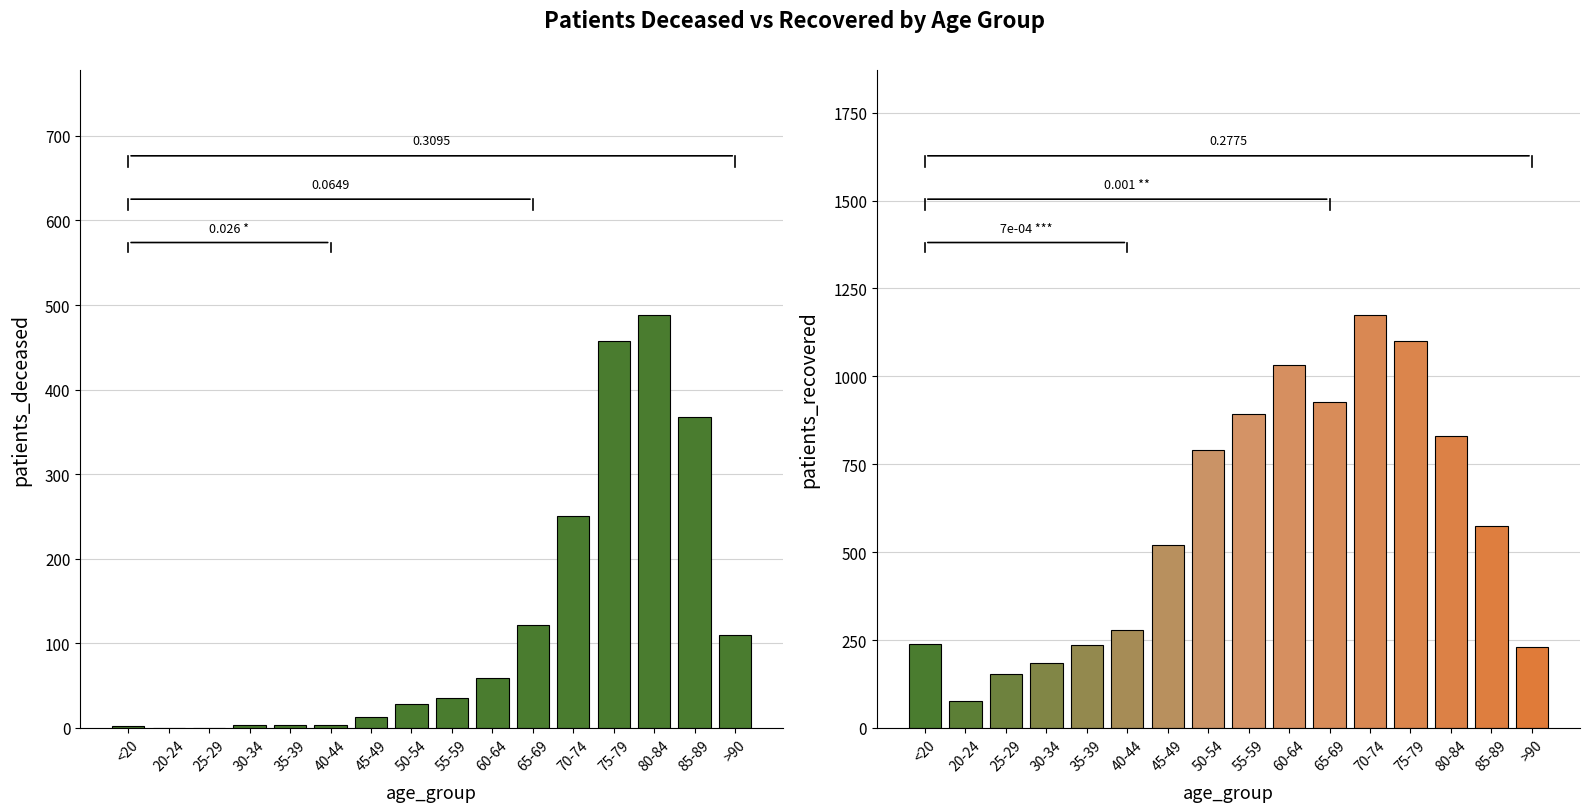

List the series in order of their overall mean, highest first.

patients_recovered, patients_deceased